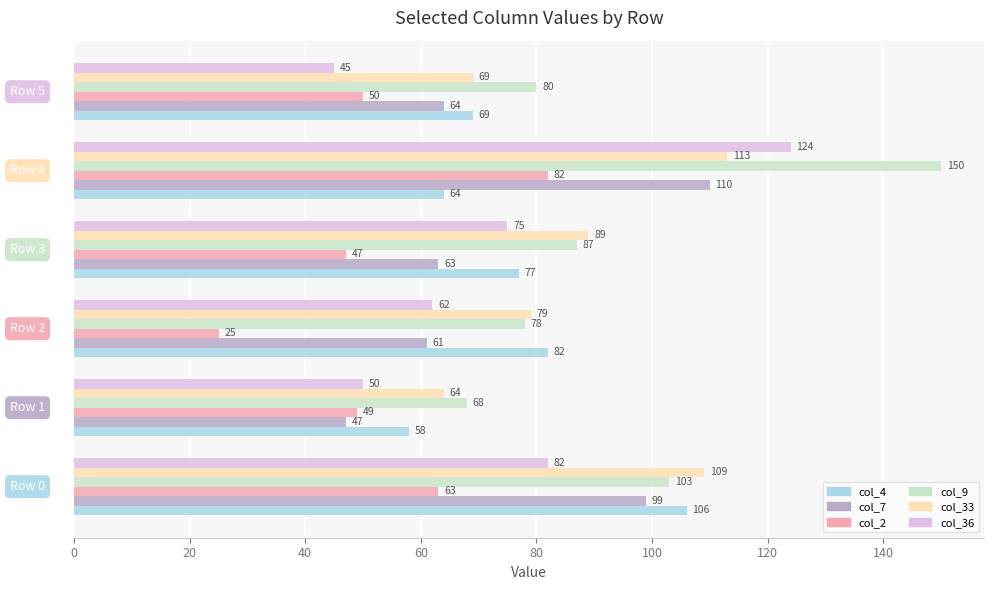

How many categories are shown in the chart?

6